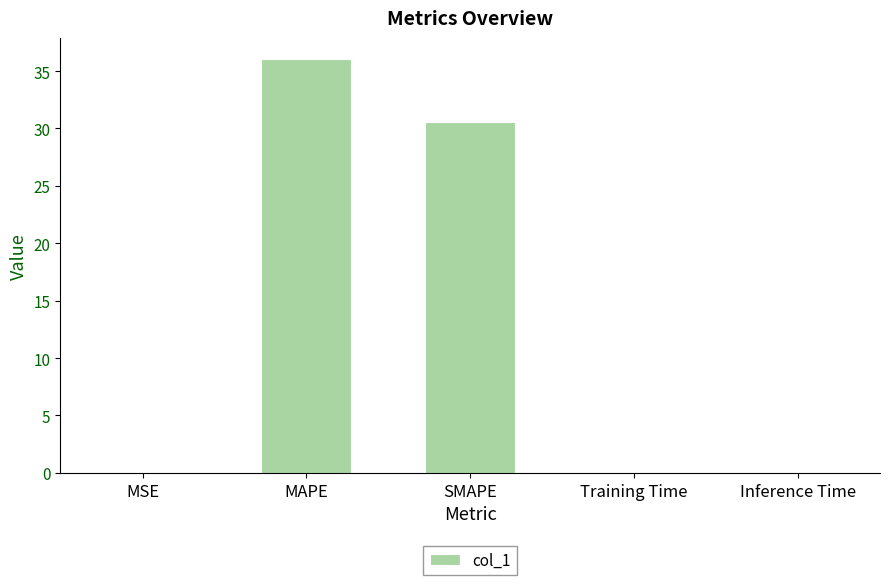

Is it true that the value at MAPE is 36.1?

True